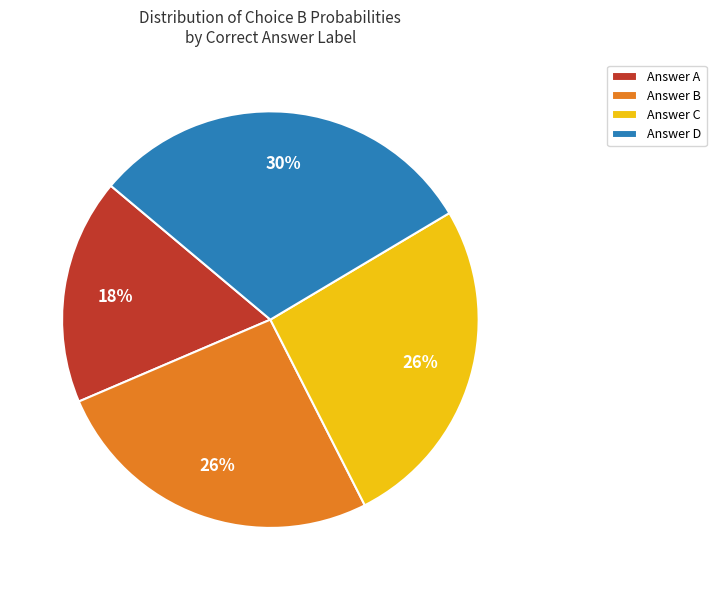

What is the smallest slice in the pie chart?

Answer A